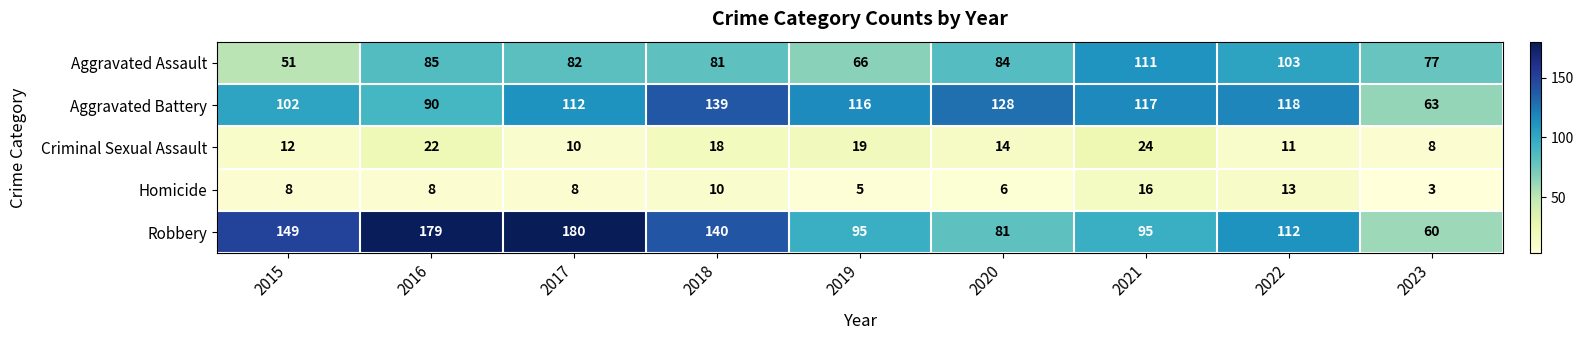

Which series changed the most between 2017 and 2023?

Robbery